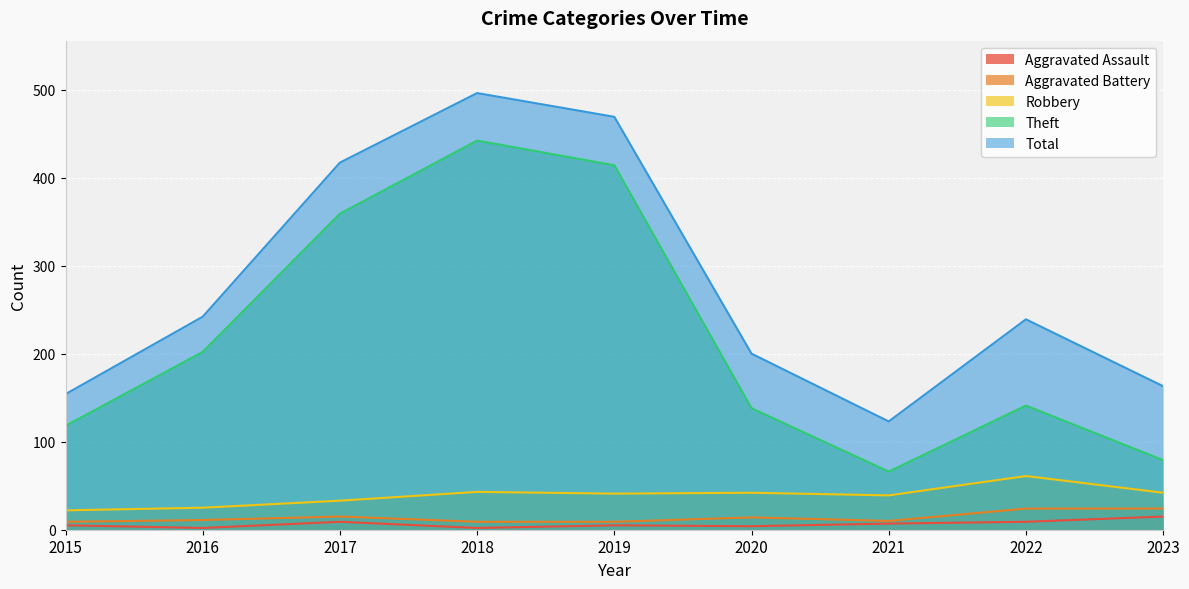

True or false: Aggravated Battery and Aggravated Assault cross at least once.

False